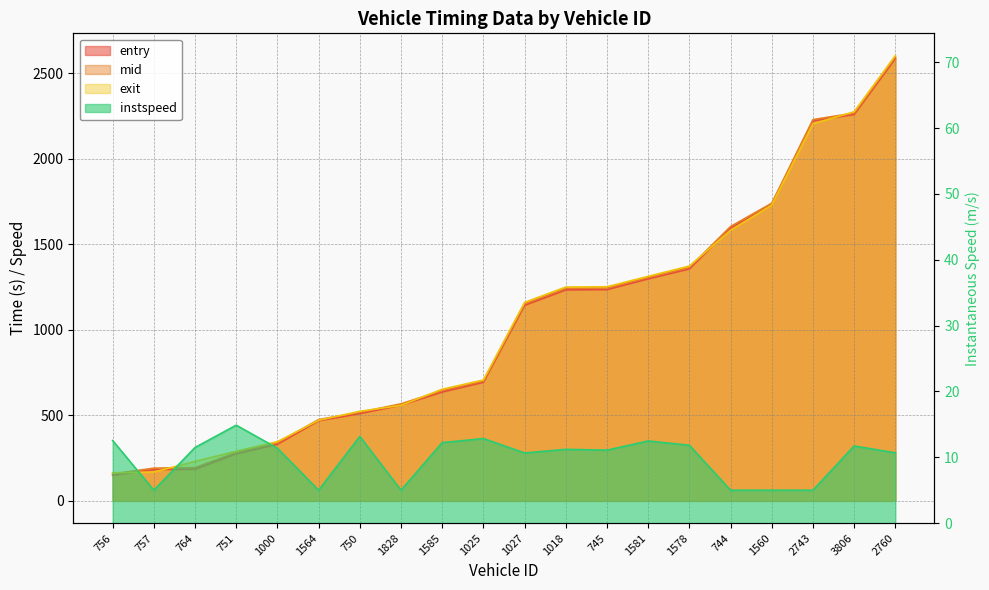

What is the average value of the instspeed series?

9.9